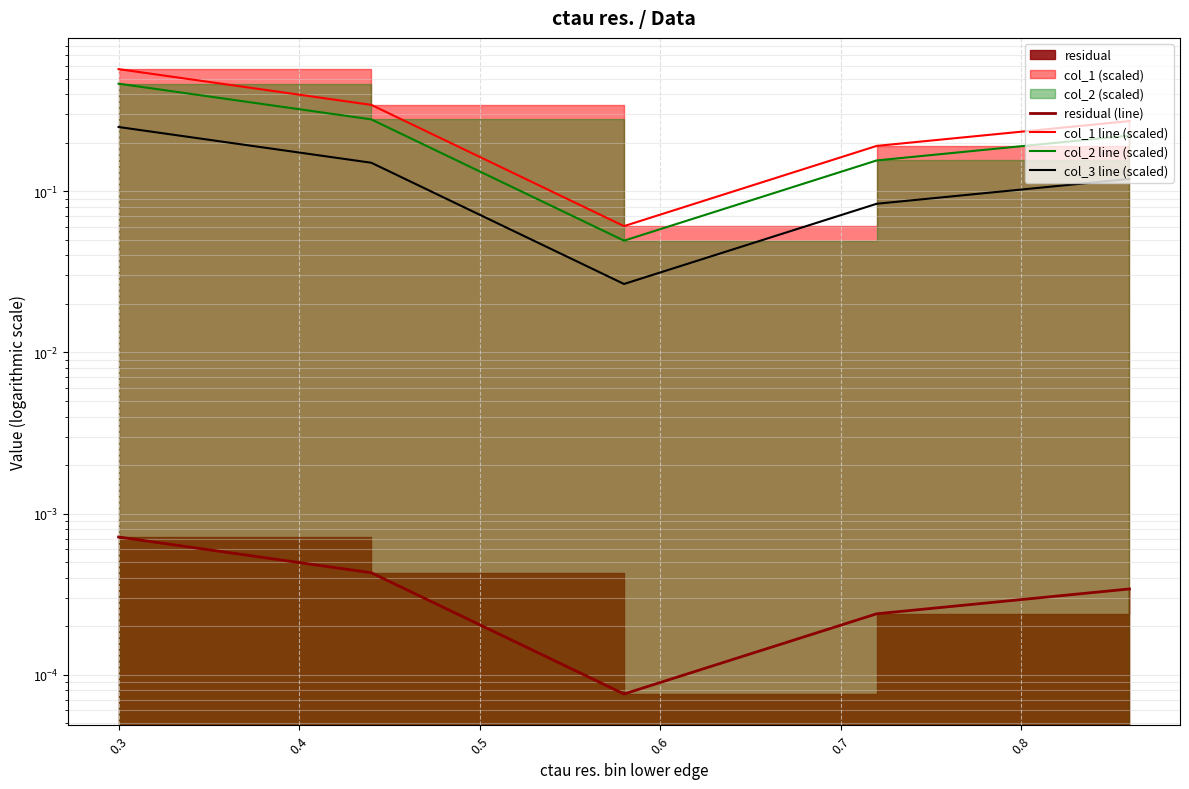

How many residual (line) values are between 0 and 1?

5